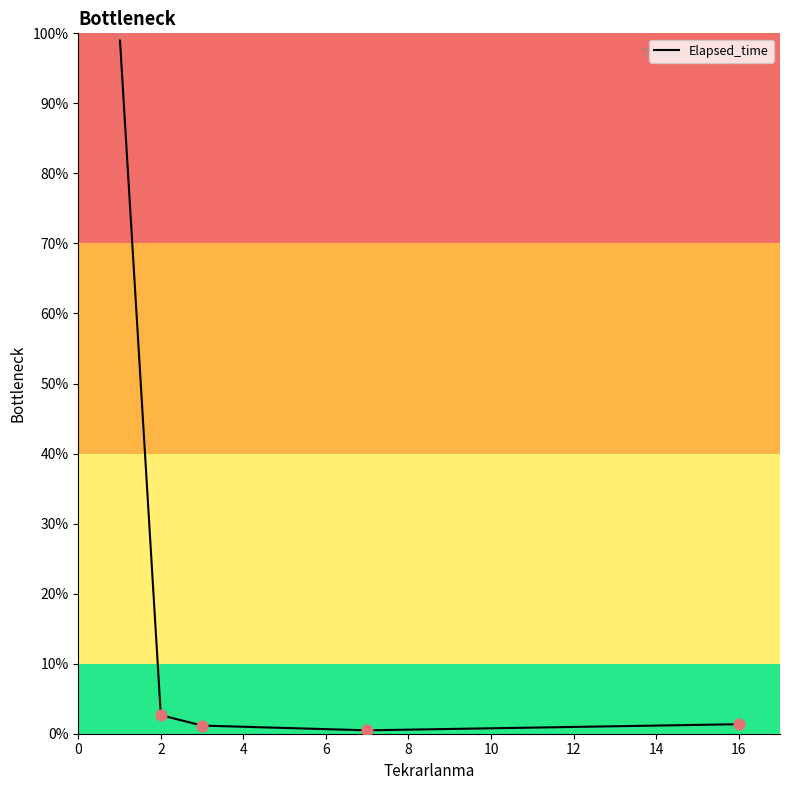

What is the greatest value displayed?

100.0